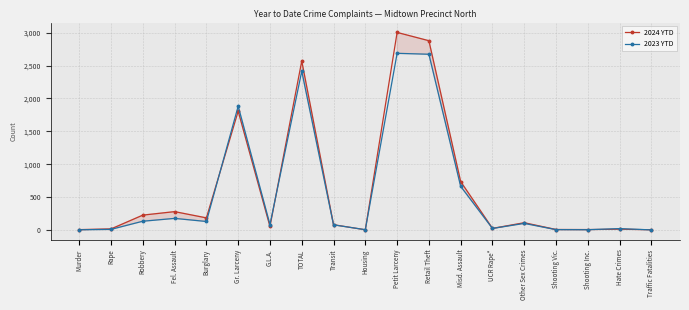

How many lines are shown in the chart?

2